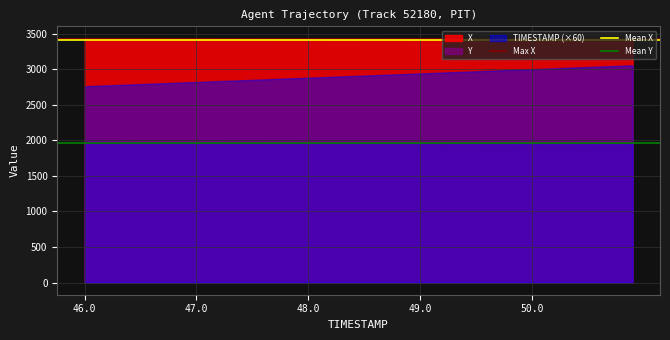

Which series has the largest total across all categories?

X